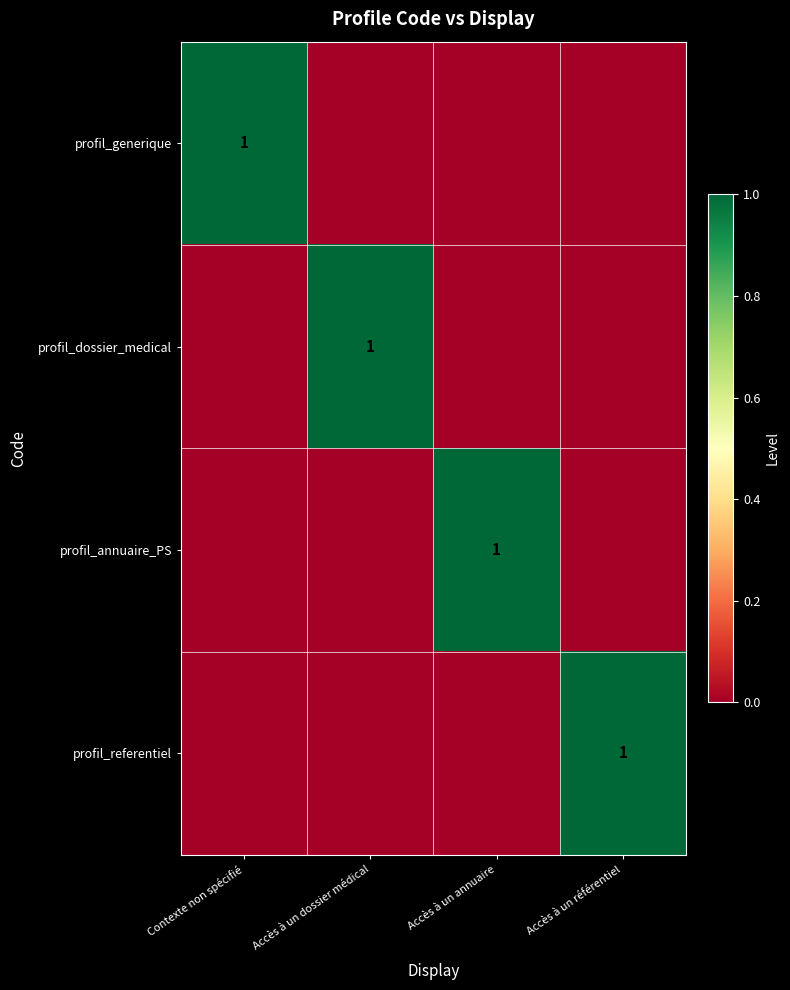

Between Contexte non spécifié and Accès à un dossier médical, which is larger?

Contexte non spécifié